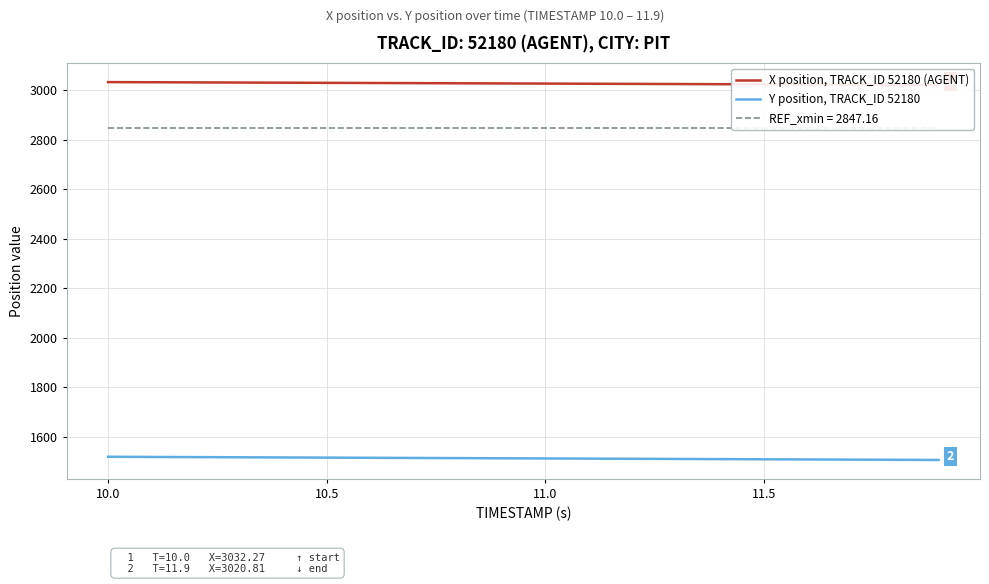

At how many categories does at least one series exceed 2500?

20